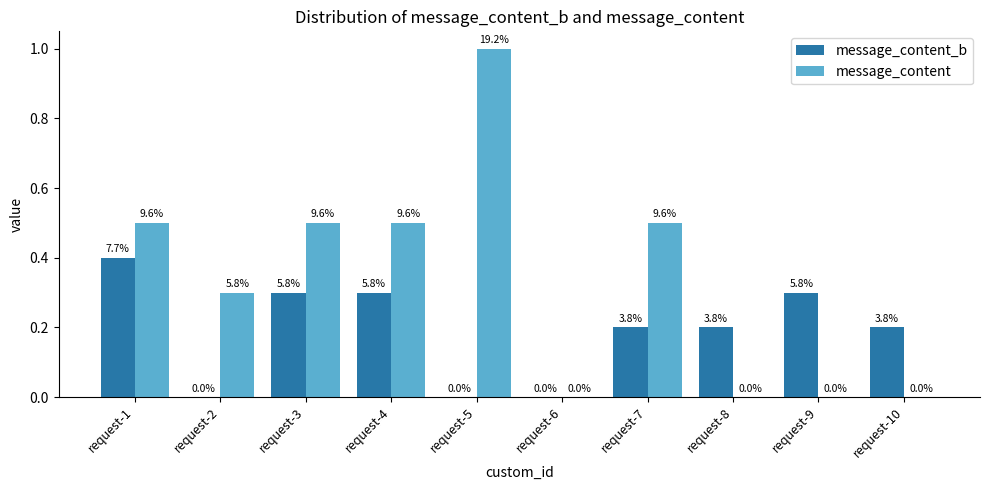

Where is message_content nearest to the value 0?

request-6